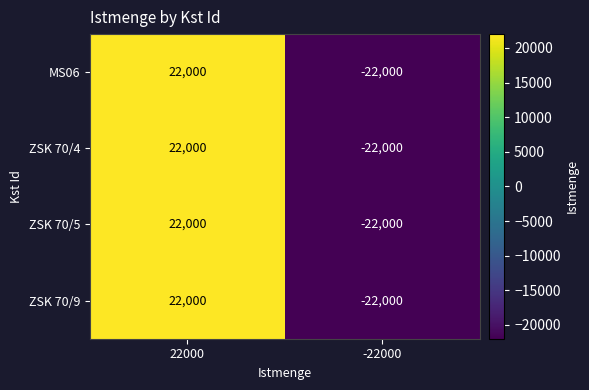

How many series are shown in this chart?

4